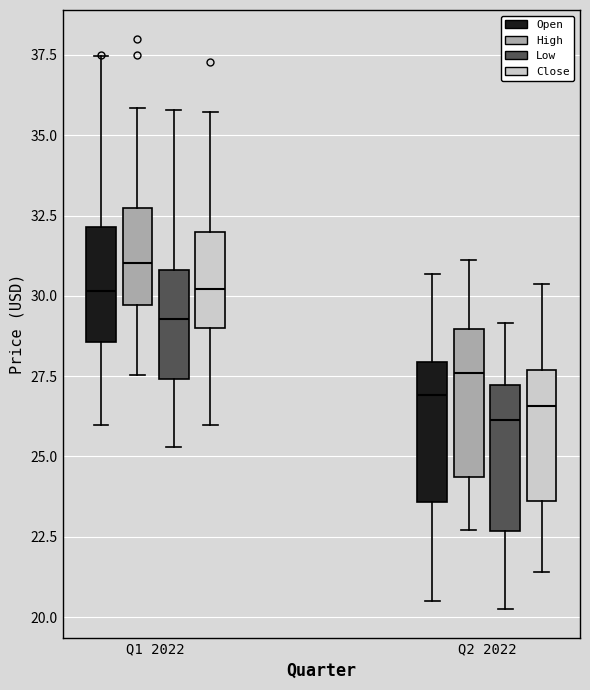

Reading left to right, transcribe this box plot: for each box, give where its median line is, the range the box spans, and where its two whiskers end, as read against the y-axis. The values are not printed on the chart, so give them approximately, as read against the axis.

Q1 2022 (Open): median 30.0, box 28.5 to 32.0, whiskers 26.0 to 37.5
Q1 2022 (High): median 31.0, box 29.5 to 32.5, whiskers 27.5 to 36.0
Q1 2022 (Low): median 29.5, box 27.5 to 31.0, whiskers 25.5 to 36.0
Q1 2022 (Close): median 30.0, box 29.0 to 32.0, whiskers 26.0 to 35.5
Q2 2022 (Open): median 27.0, box 23.5 to 28.0, whiskers 20.5 to 30.5
Q2 2022 (High): median 27.5, box 24.5 to 29.0, whiskers 22.5 to 31.0
Q2 2022 (Low): median 26.0, box 22.5 to 27.0, whiskers 20.5 to 29.0
Q2 2022 (Close): median 26.5, box 23.5 to 27.5, whiskers 21.5 to 30.5